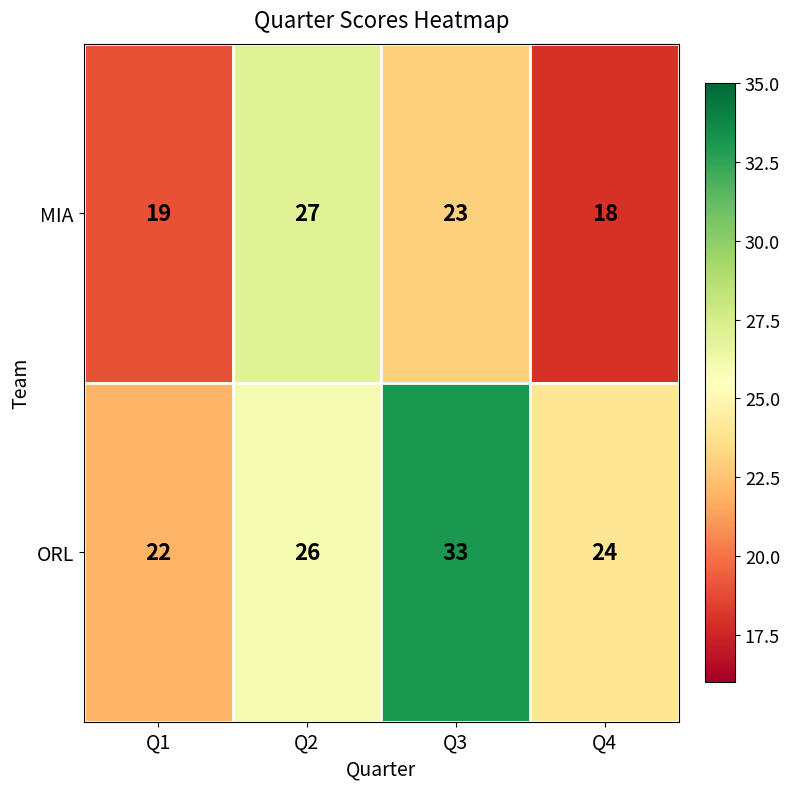

Reading left to right, list all the values displayed in this chart.

MIA: Q1=19	Q2=27	Q3=23	Q4=18
ORL: Q1=22	Q2=26	Q3=33	Q4=24